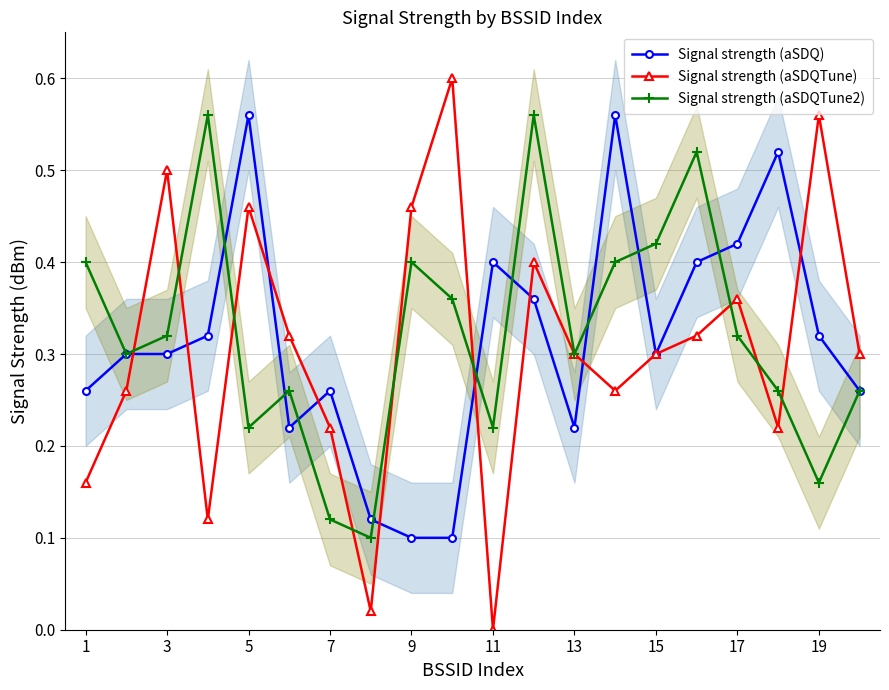

Reading left to right, transcribe all the data shown in this chart.

Signal strength (aSDQ): 0.3	0.3	0.3	0.3	0.6	0.2	0.3	0.1	0.1	0.1	0.4	0.4	0.2	0.6	0.3	0.4	0.4	0.5	0.3	0.3
Signal strength (aSDQTune): 0.2	0.3	0.5	0.1	0.5	0.3	0.2	0.0	0.5	0.6	0.0	0.4	0.3	0.3	0.3	0.3	0.4	0.2	0.6	0.3
Signal strength (aSDQTune2): 0.4	0.3	0.3	0.6	0.2	0.3	0.1	0.1	0.4	0.4	0.2	0.6	0.3	0.4	0.4	0.5	0.3	0.3	0.2	0.3